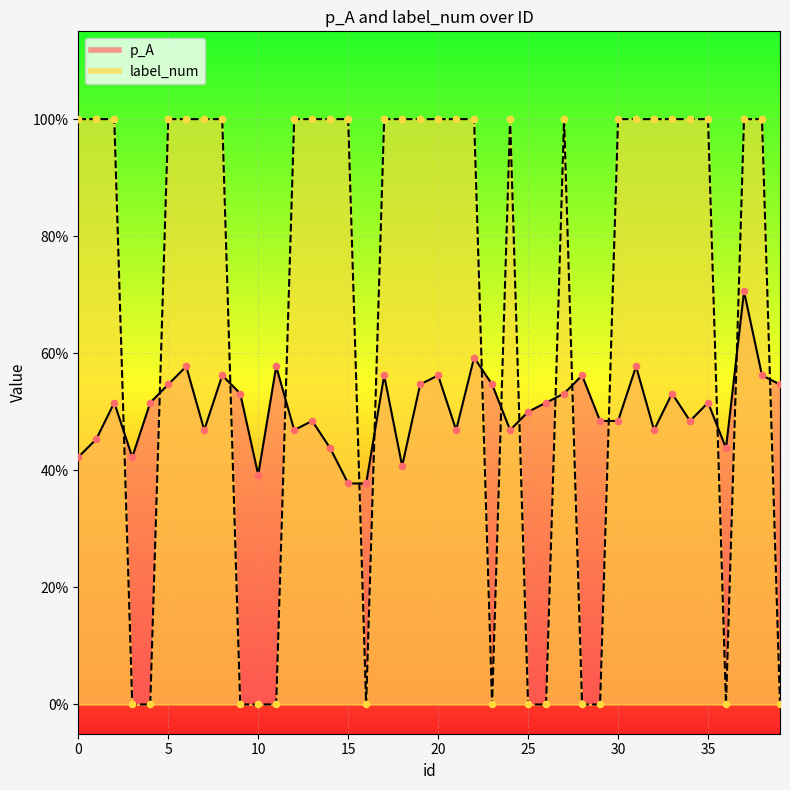

At which category is the sum across all series the highest?

37